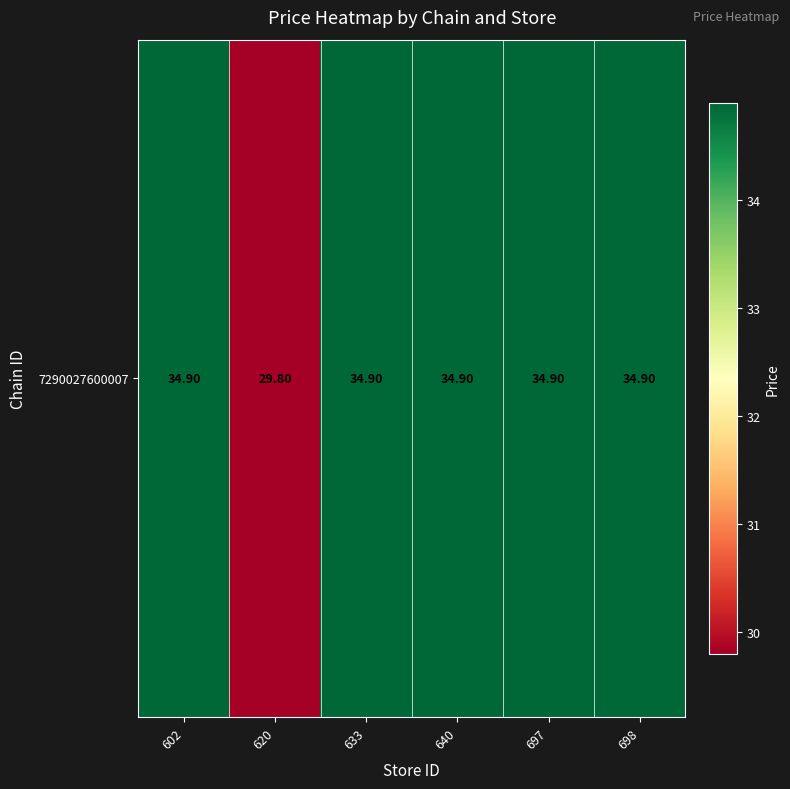

Approximately how many times larger is the value at 698 compared to 620?

1.2